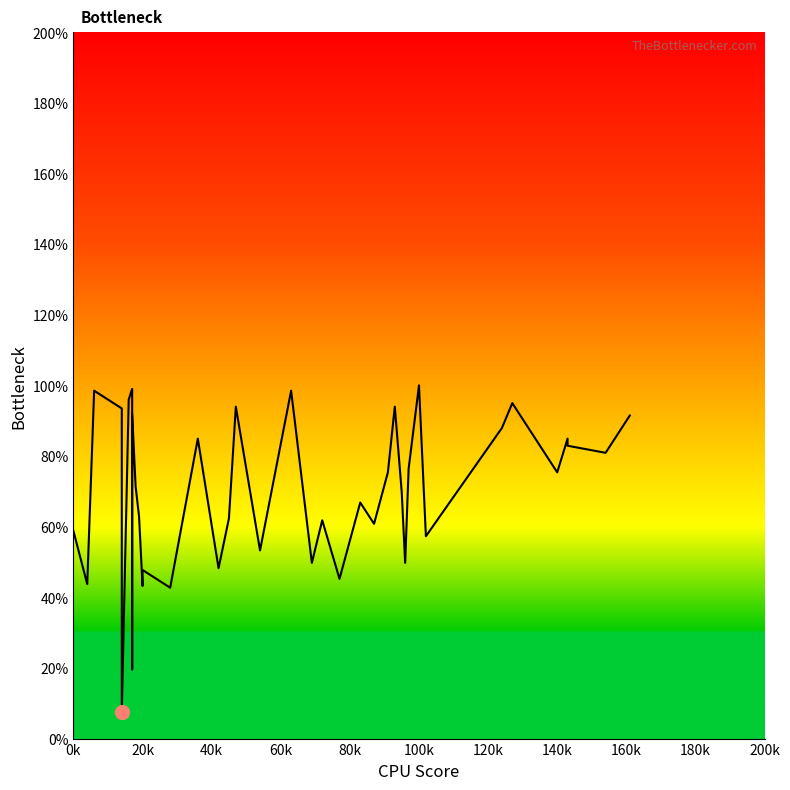

What position from the left is 12?

13